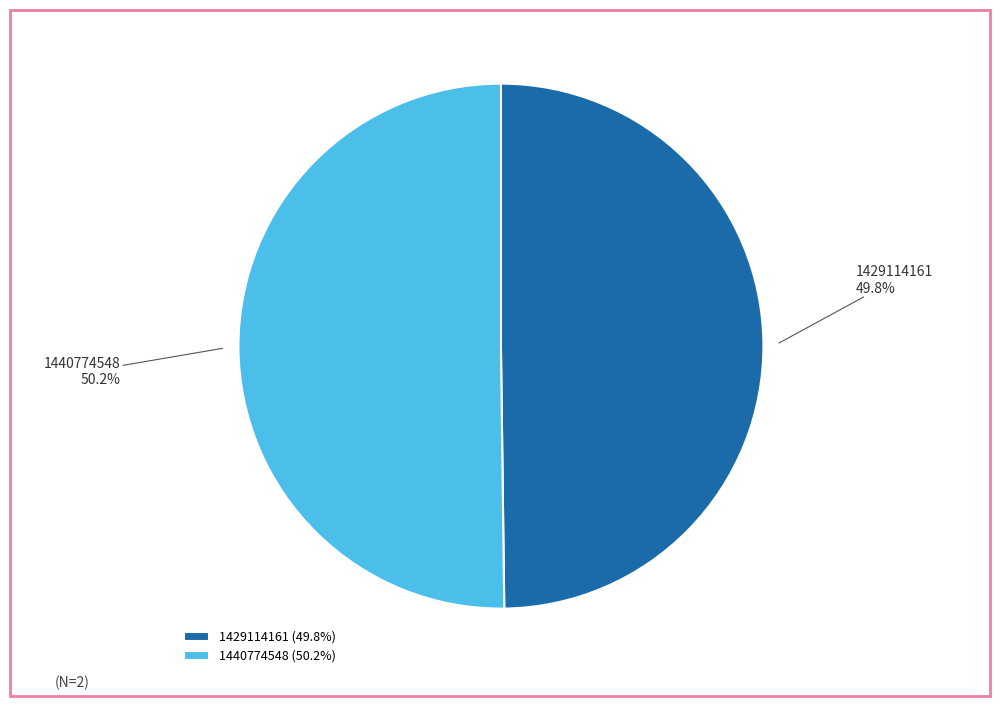

Count the number of slices in the pie.

2